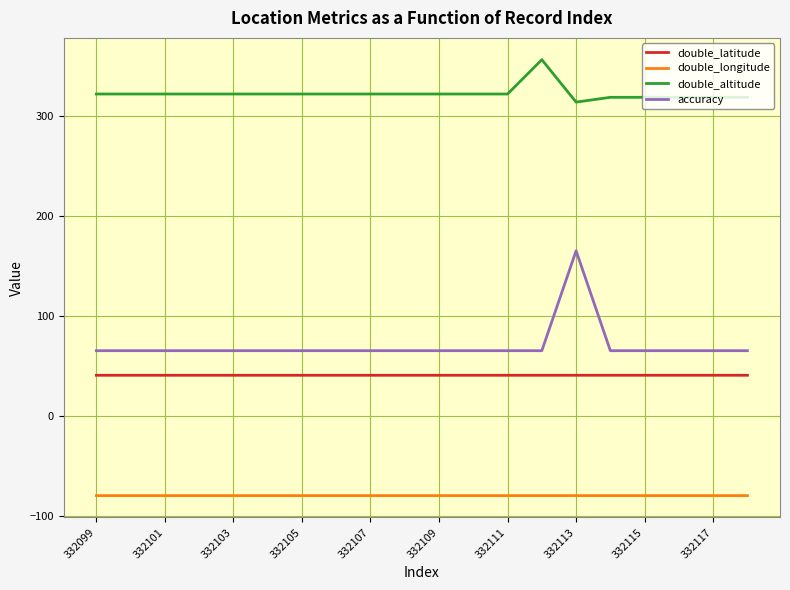

Which series has the largest range (max minus min)?

accuracy